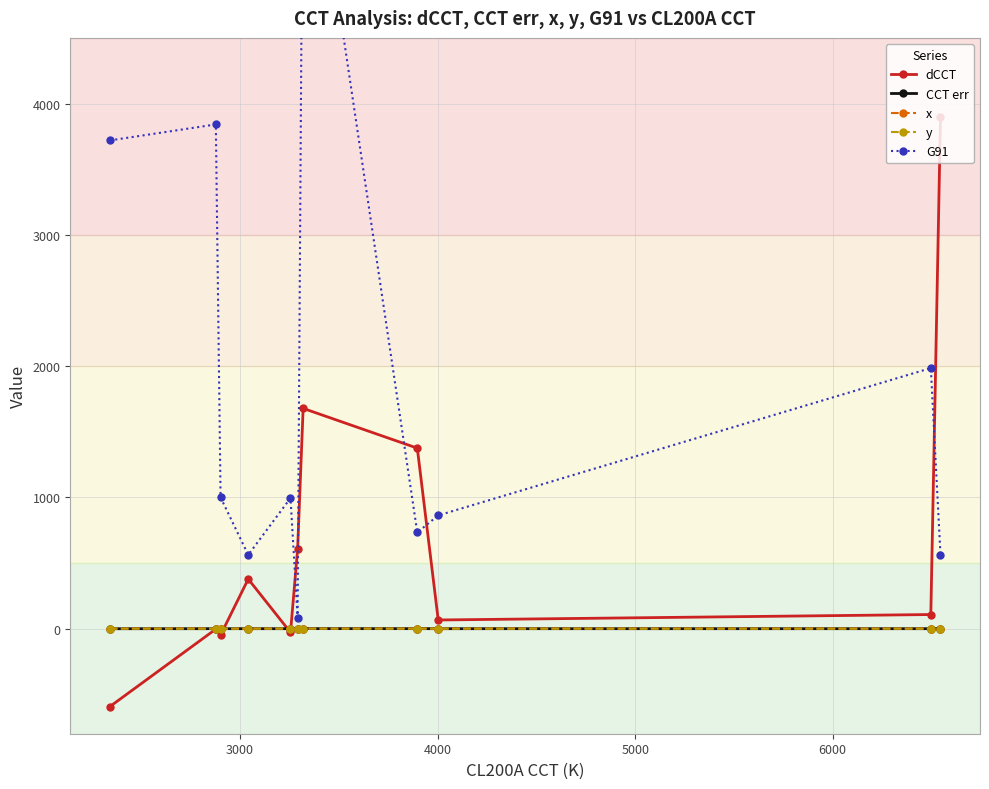

True or false: y has more than 0 interior local peaks.

True